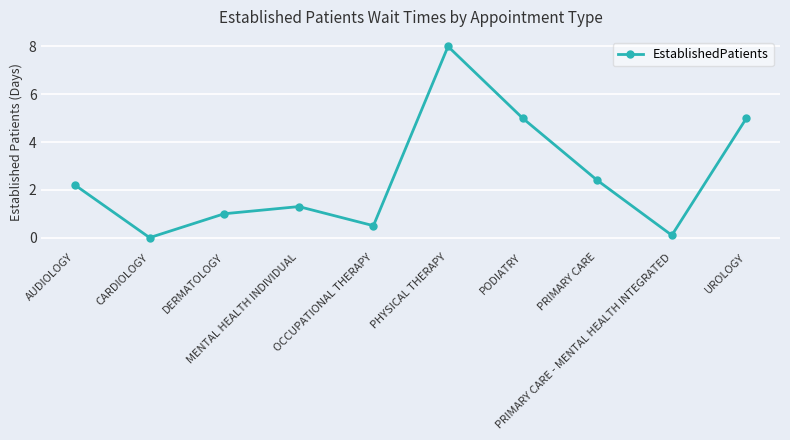

The chart shows a value of 13.3 at PHYSICAL THERAPY. True or false?

False